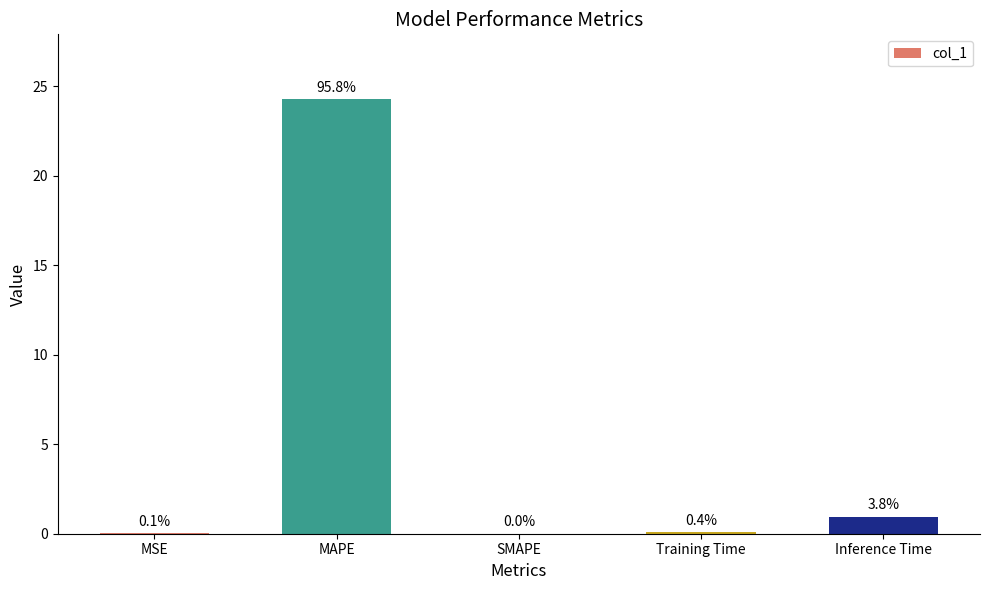

Rank the categories by value from highest to lowest.

MAPE, Inference Time, Training Time, MSE, SMAPE